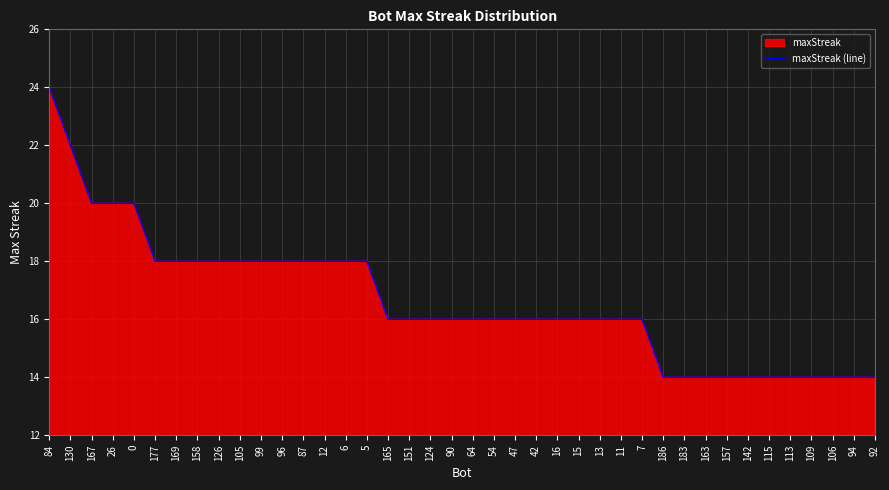

How many data points are less than 16?

11